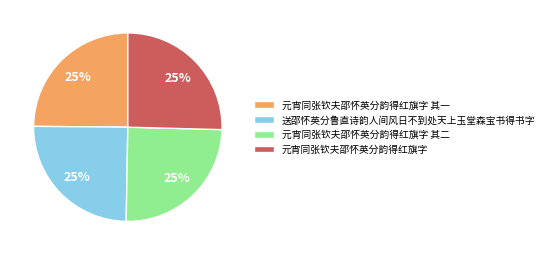

Count the number of slices in the pie.

4